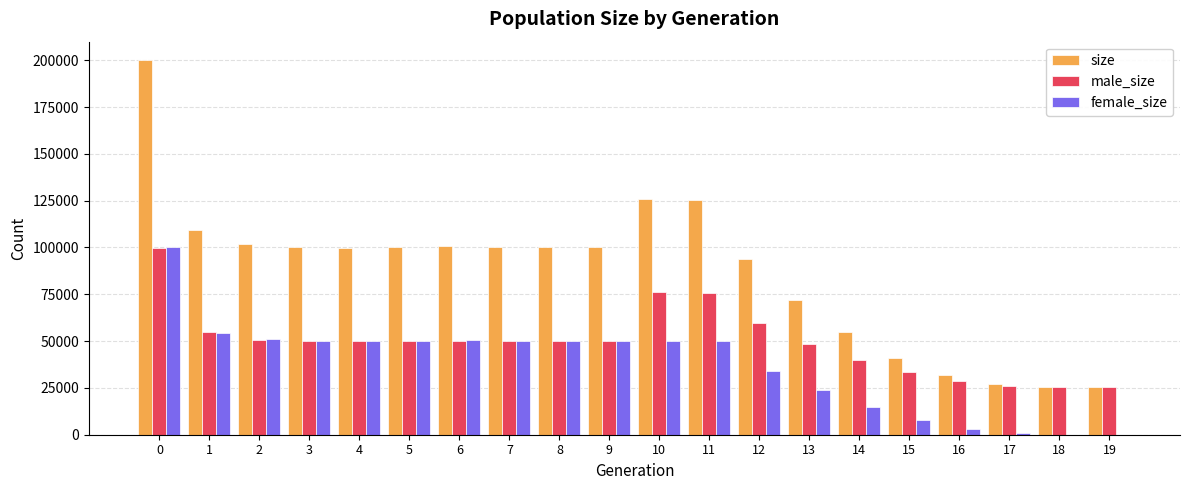

Between 5 and 13, which series saw the biggest shift?

size